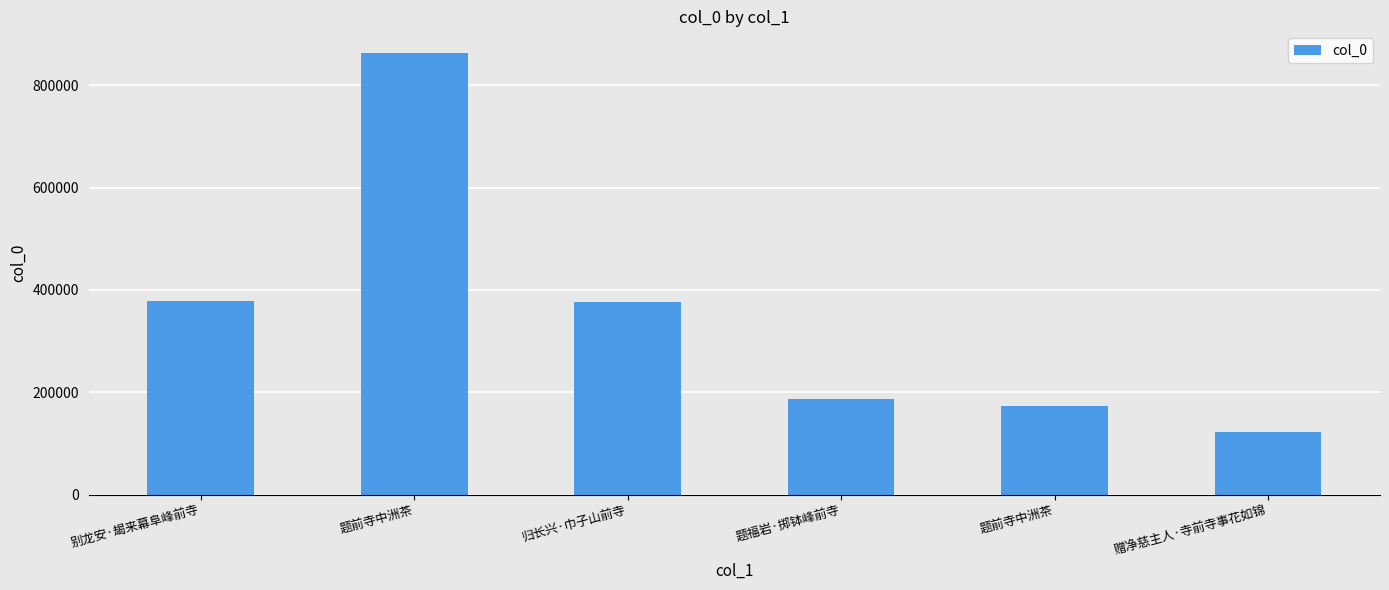

Approximately how many times larger is the value at 赠净慈主人·寺前寺事花如锦 compared to 归长兴·巾子山前寺?

0.3